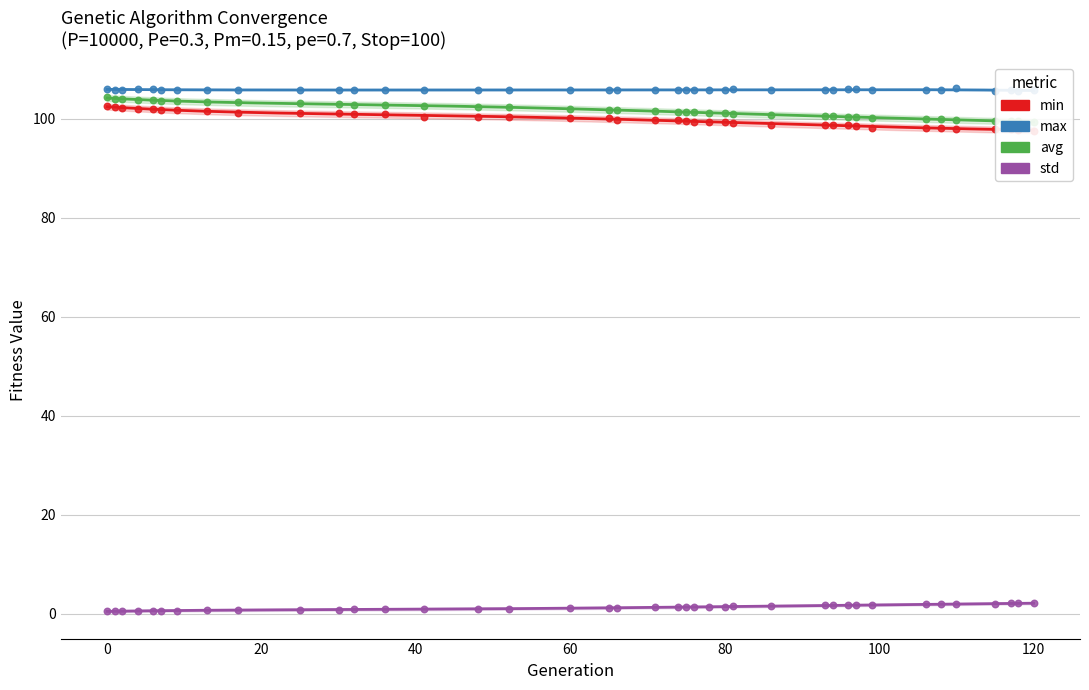

At how many categories does at least one series exceed 97?

39